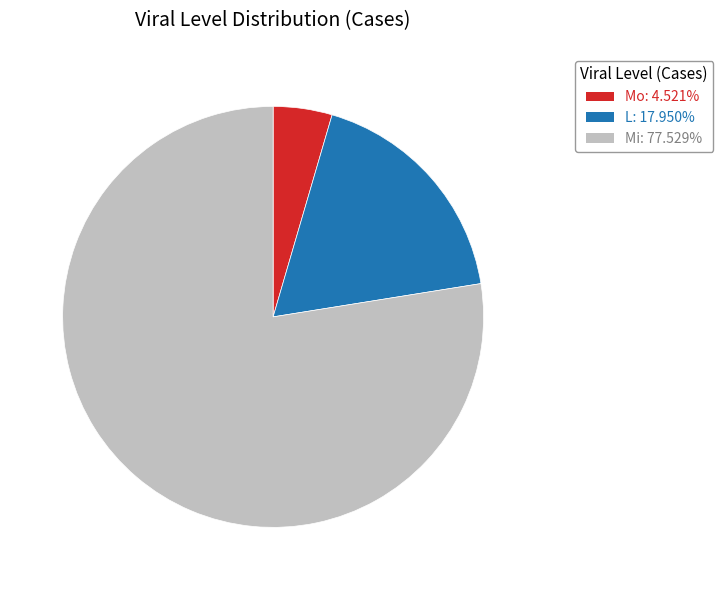

Do L: 17.950% and Mo: 4.521% together represent more than half of the pie?

No